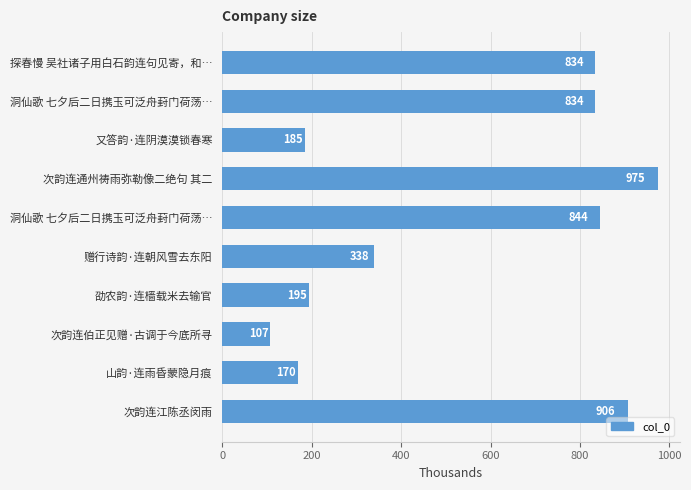

How many categories are shown in the chart?

10